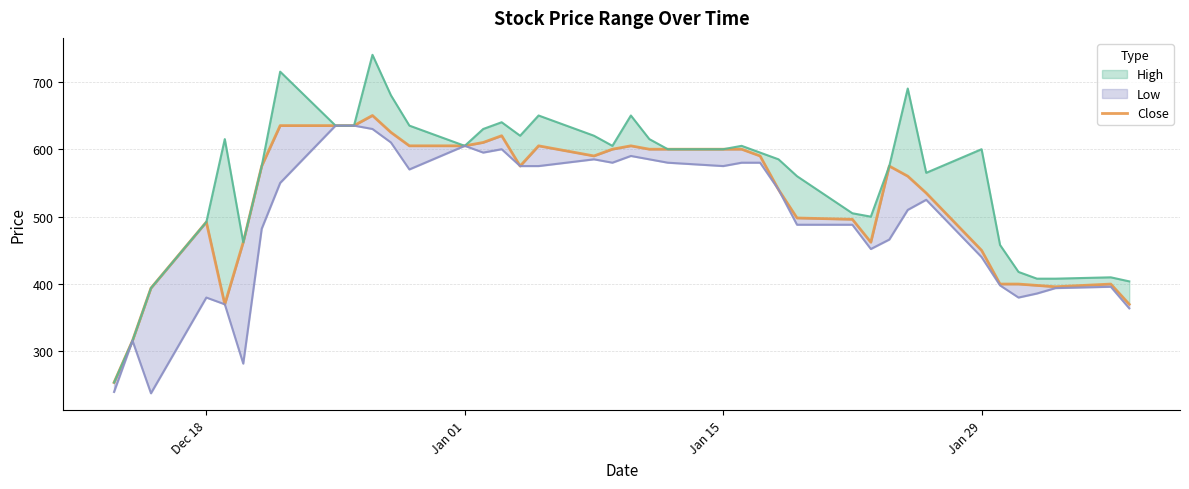

What is the difference between the second highest and minimum values?

381